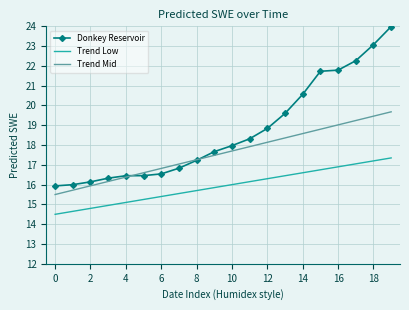

What is the sum of all Trend Mid values?

351.8